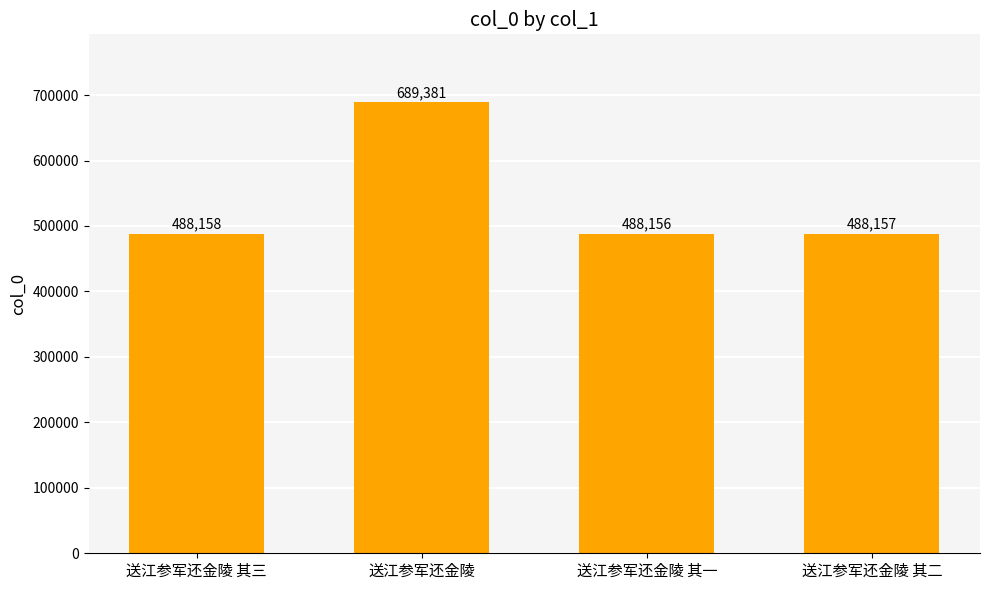

How many data points does each series have?

4